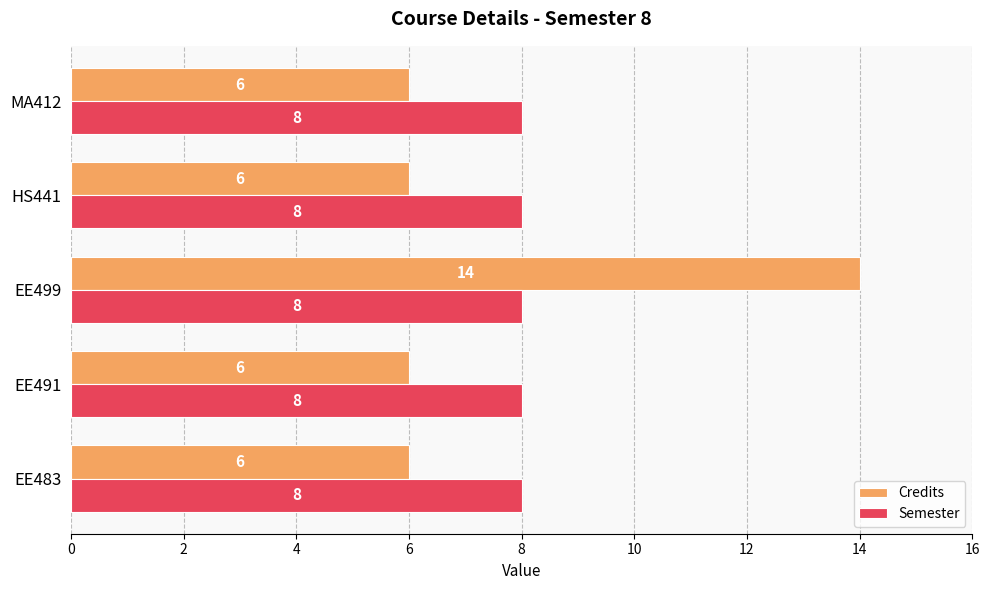

Is it true that Credits equals 6 at MA412?

True